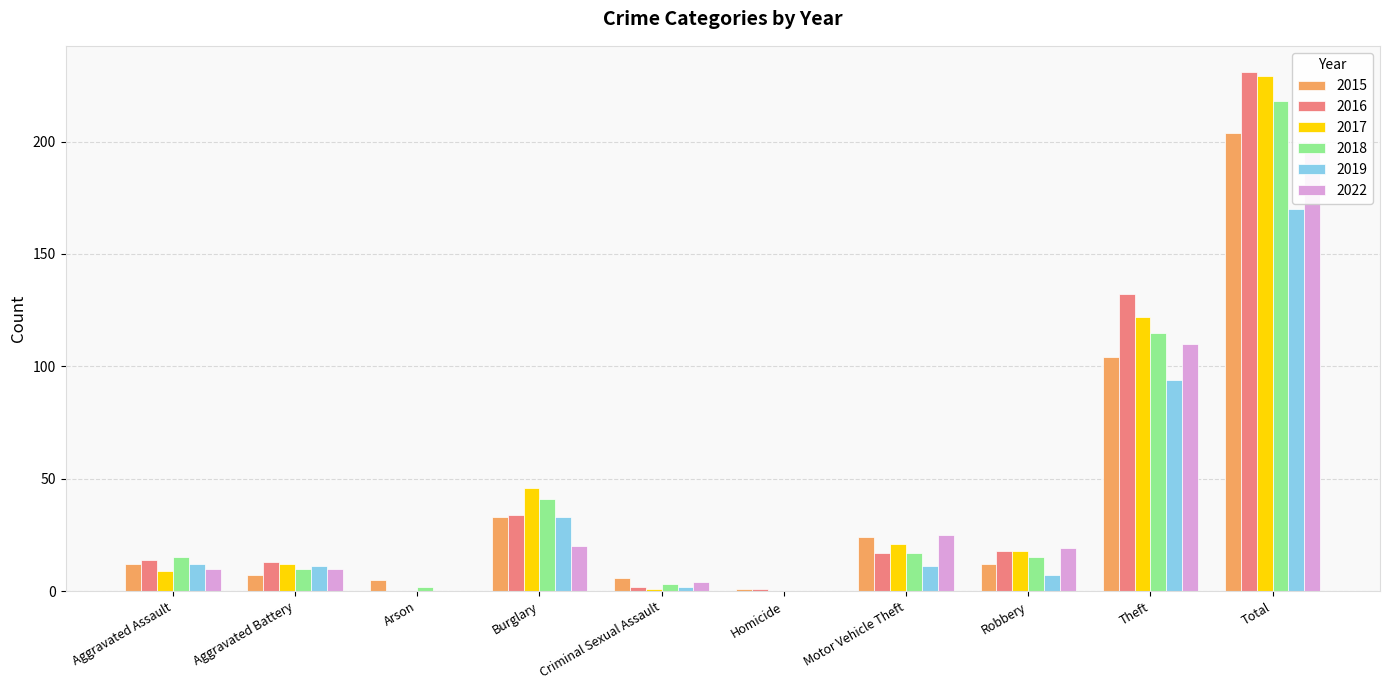

At which category is the sum across all series the highest?

Total